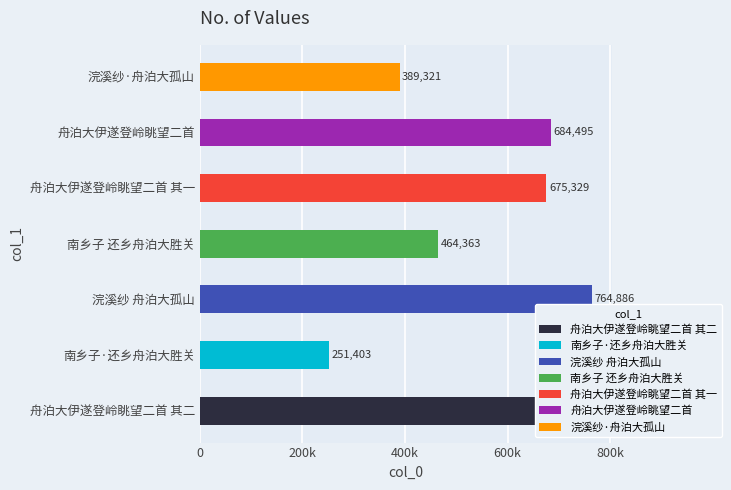

Does the chart contain any negative values?

No